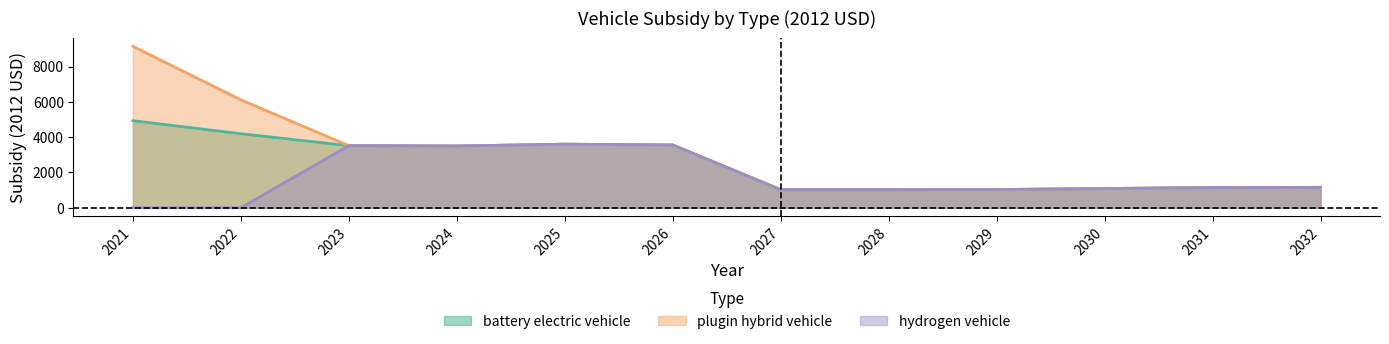

How many data points in hydrogen vehicle are above 1145?

6